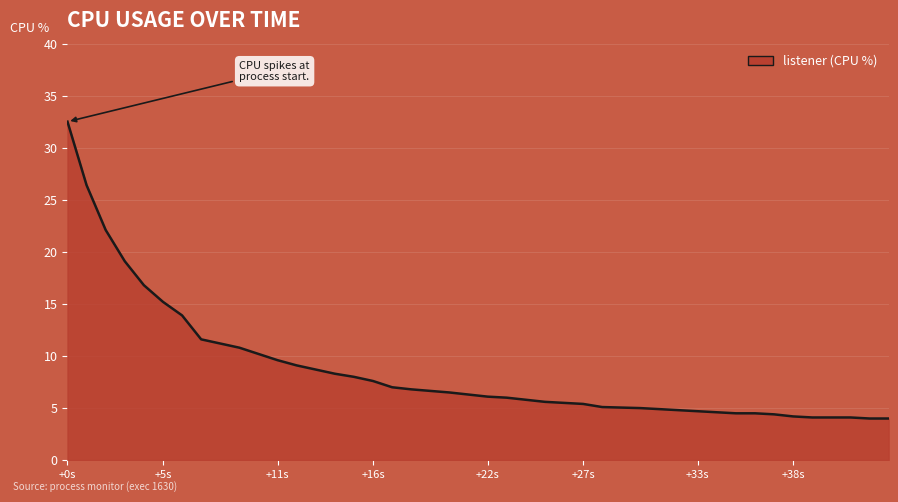

What is the minimum value shown in the chart?

4.0